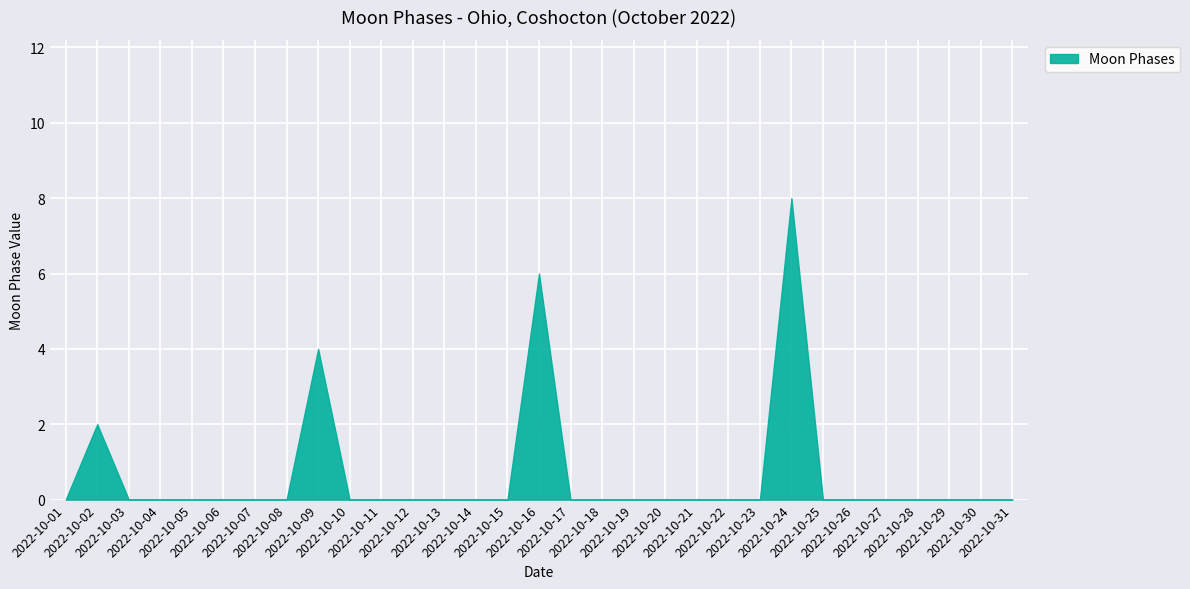

Reading right to left, transcribe all the data shown in this chart.

0	0	0	0	0	0	0	8	0	0	0	0	0	0	0	6	0	0	0	0	0	0	4	0	0	0	0	0	0	2	0